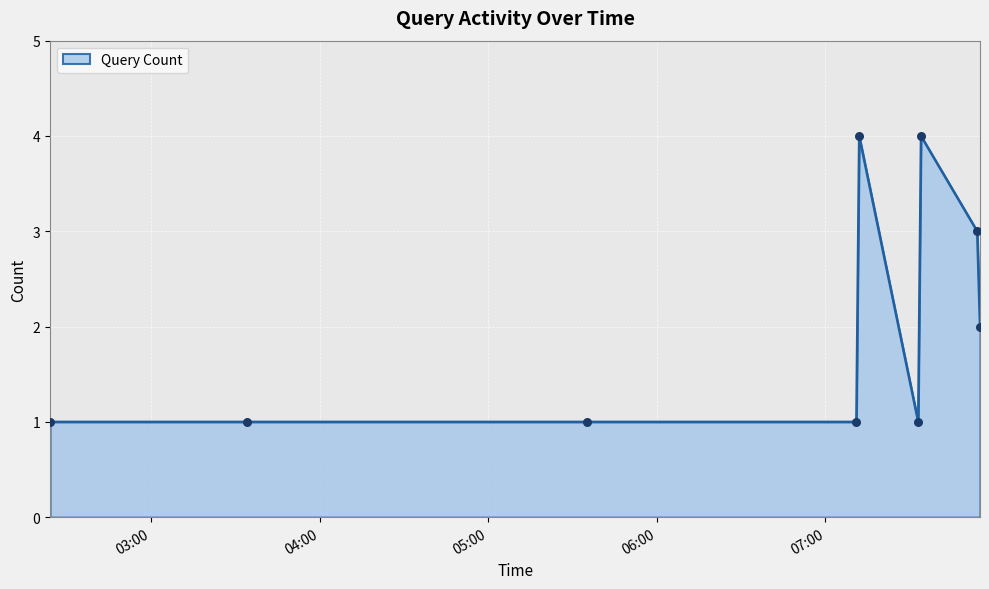

What is the difference between the maximum and minimum values?

3